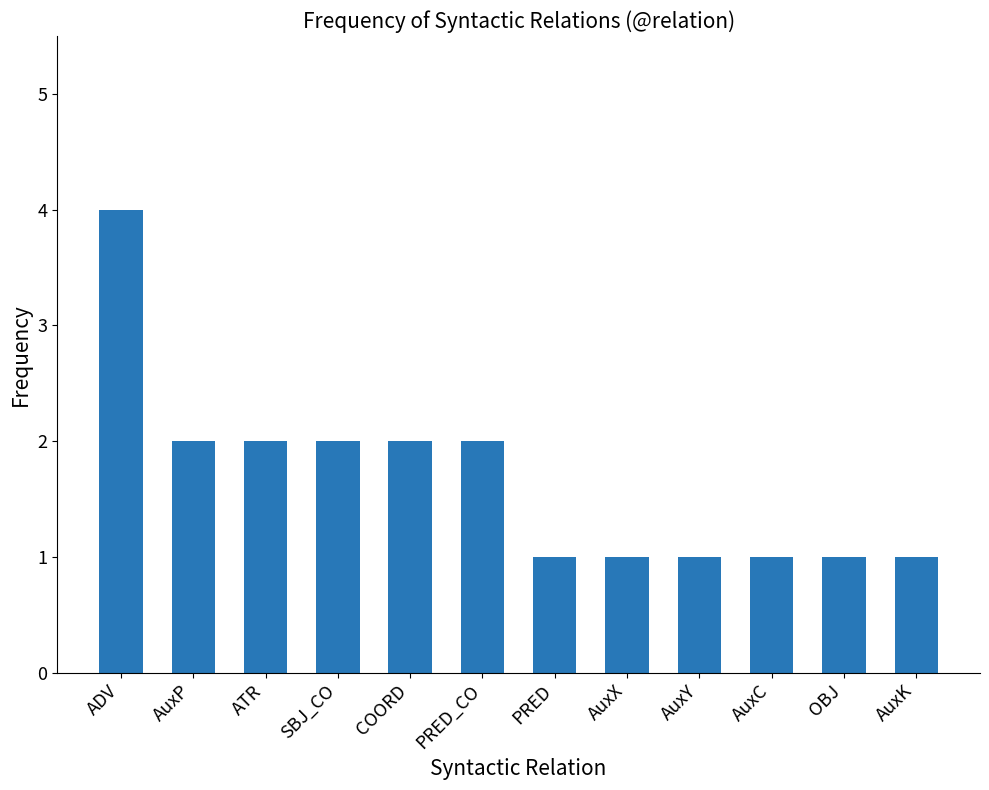

The value at ADV is 4. True or false?

True